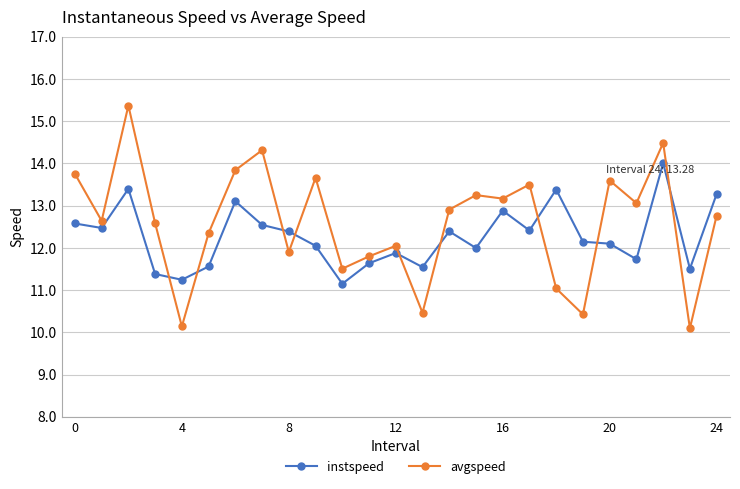

How many interior local peaks does the avgspeed series have?

8